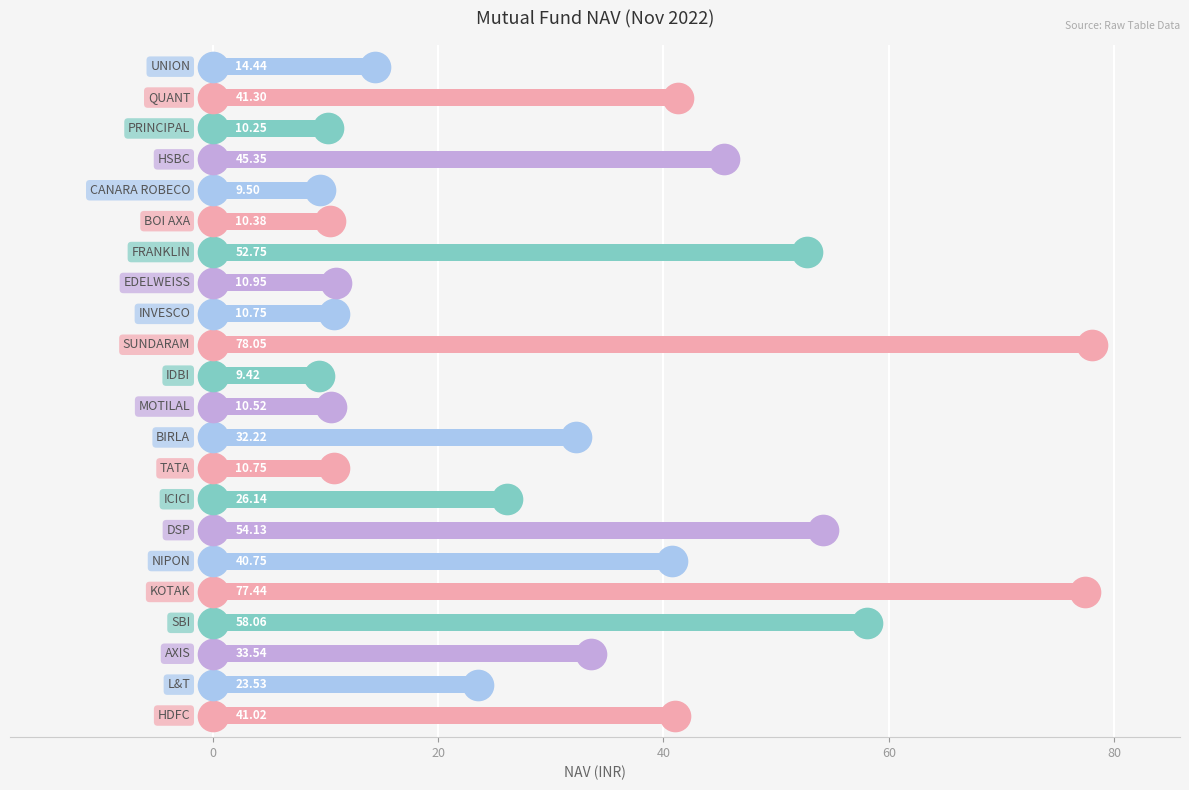

What is the difference between the maximum and second lowest values?

68.5